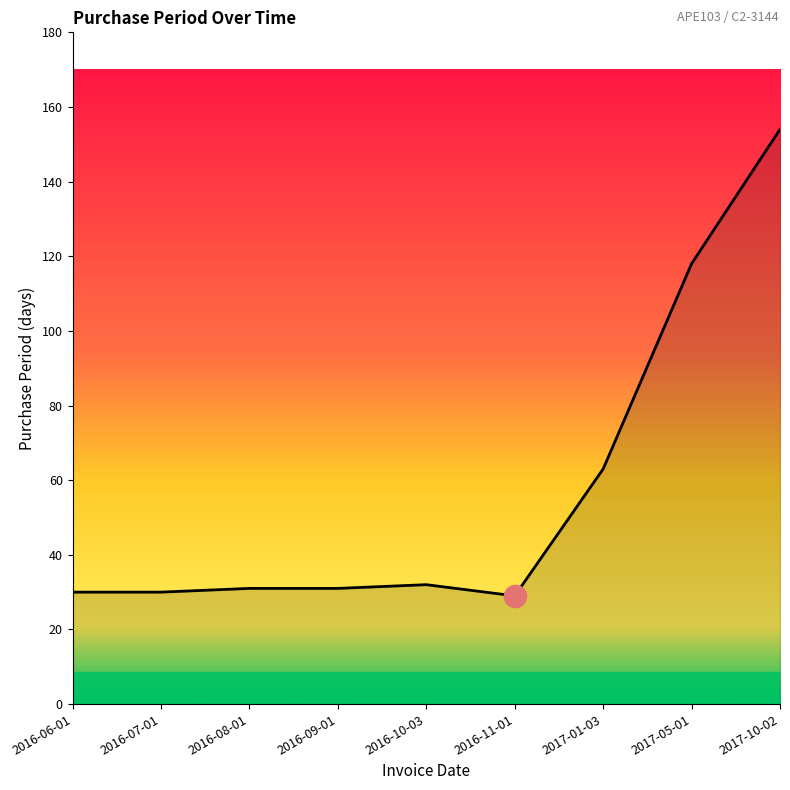

Is it true that the value at 2016-06-01 is 50?

False